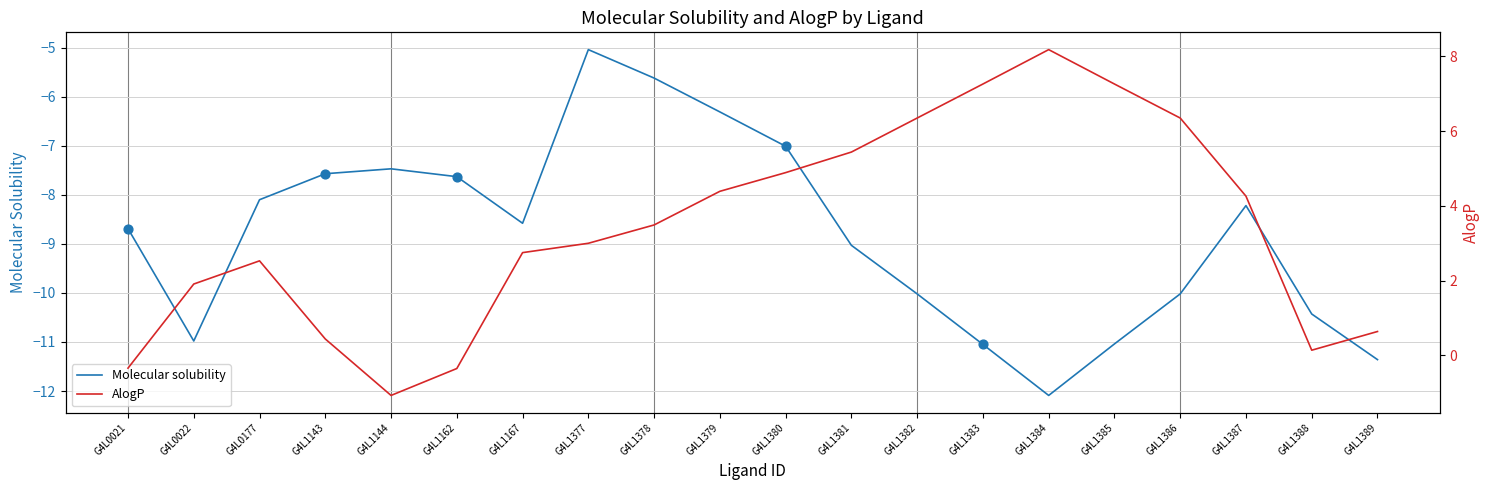

Which series reaches the minimum Y coordinate?

Molecular solubility